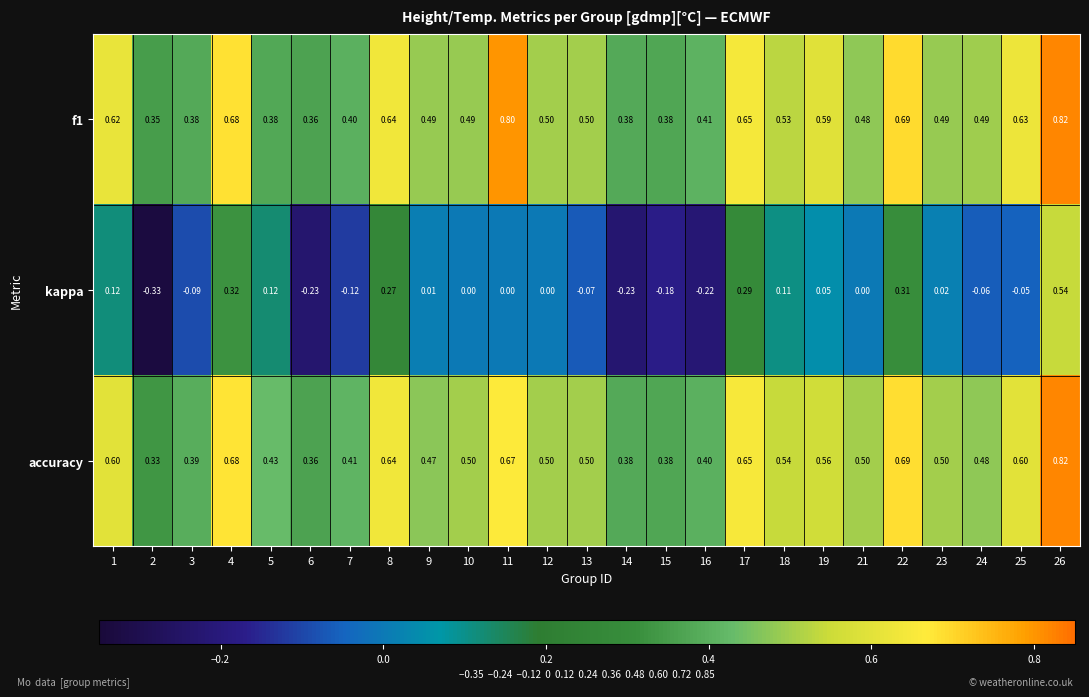

At which category is the sum across all series the highest?

26